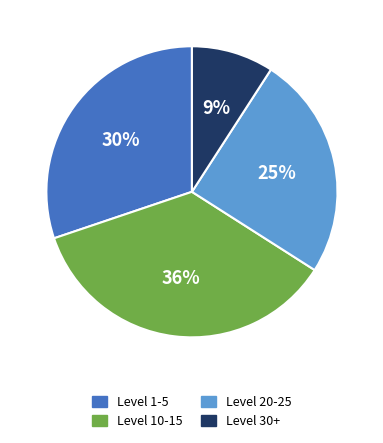

Is there a majority slice in this chart?

No